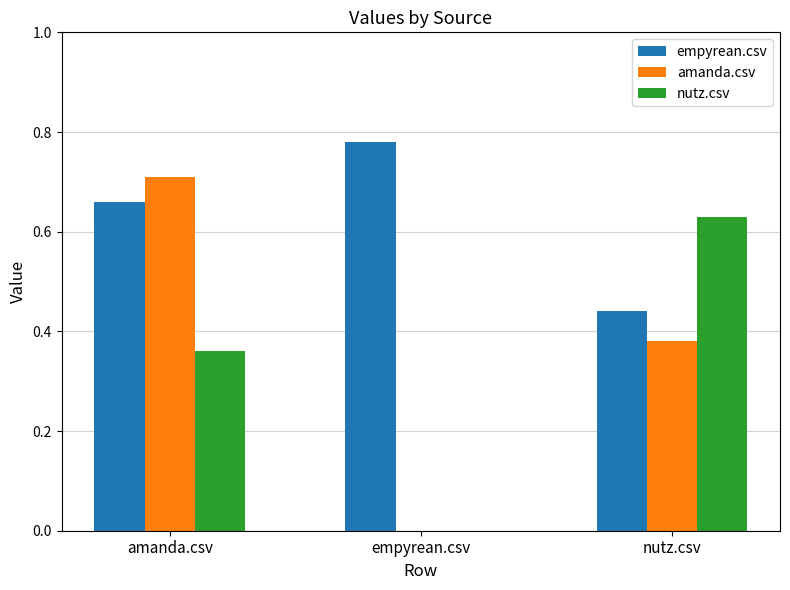

What are all the series names shown in the legend?

empyrean.csv, amanda.csv, nutz.csv